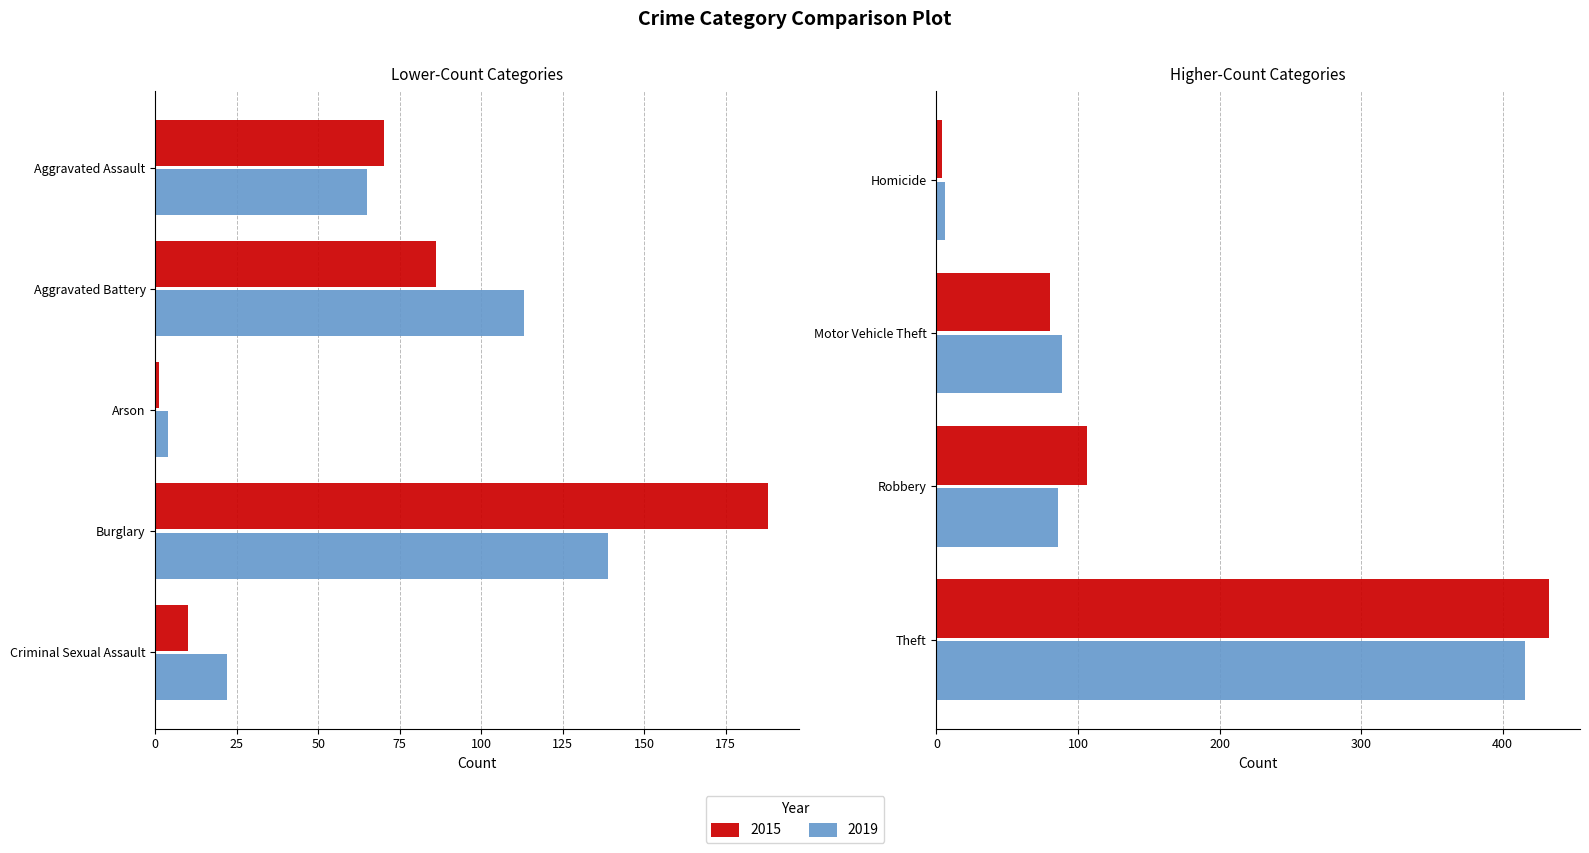

How many bars are there in each group?

2